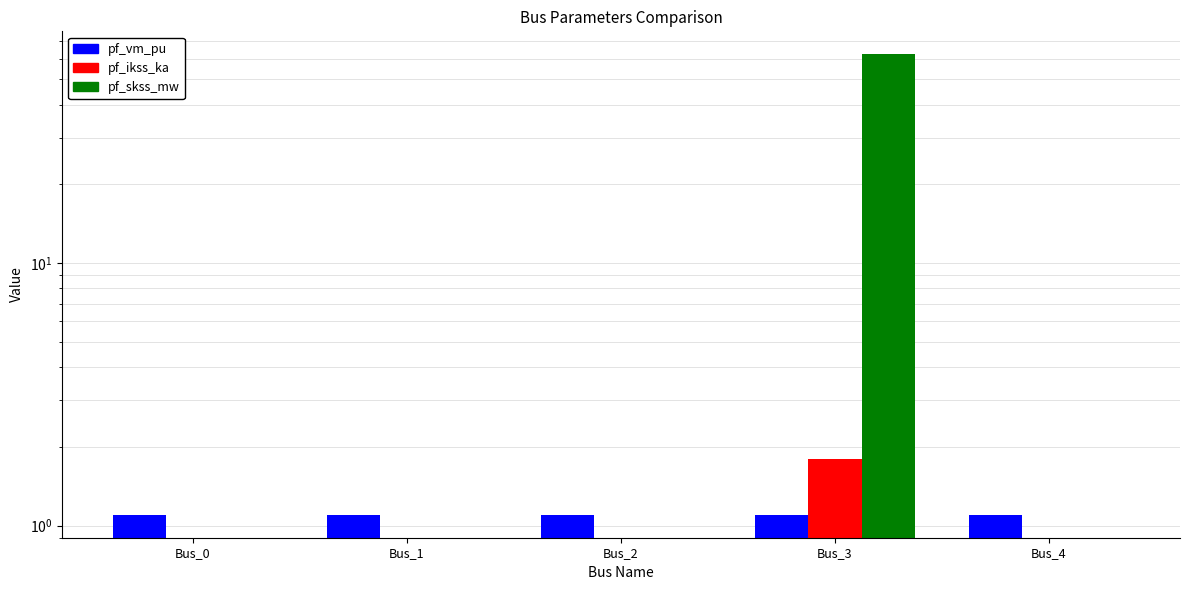

Reading left to right, list all the values displayed in this chart.

pf_vm_pu: Bus_0=1.1	Bus_1=1.1	Bus_2=1.1	Bus_3=1.1	Bus_4=1.1
pf_ikss_ka: Bus_0=0.0	Bus_1=0.0	Bus_2=0.0	Bus_3=1.8	Bus_4=0.0
pf_skss_mw: Bus_0=0.0	Bus_1=0.0	Bus_2=0.0	Bus_3=62.2	Bus_4=0.0